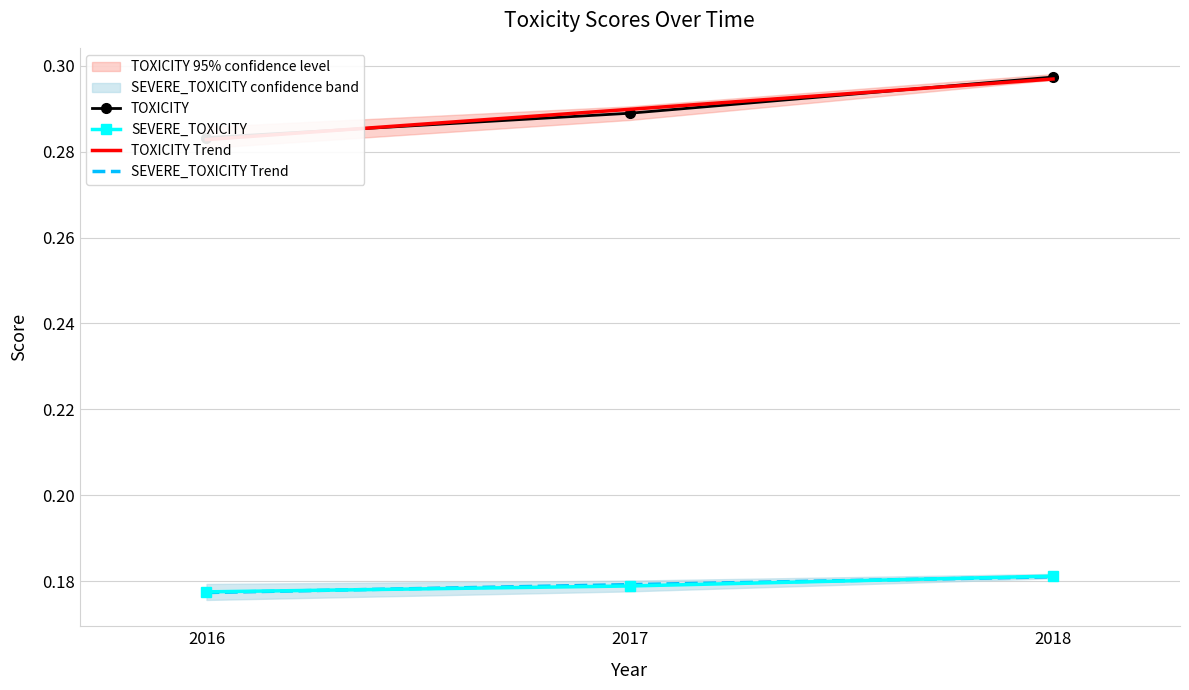

Between 2018 and 2017, which is larger?

2018